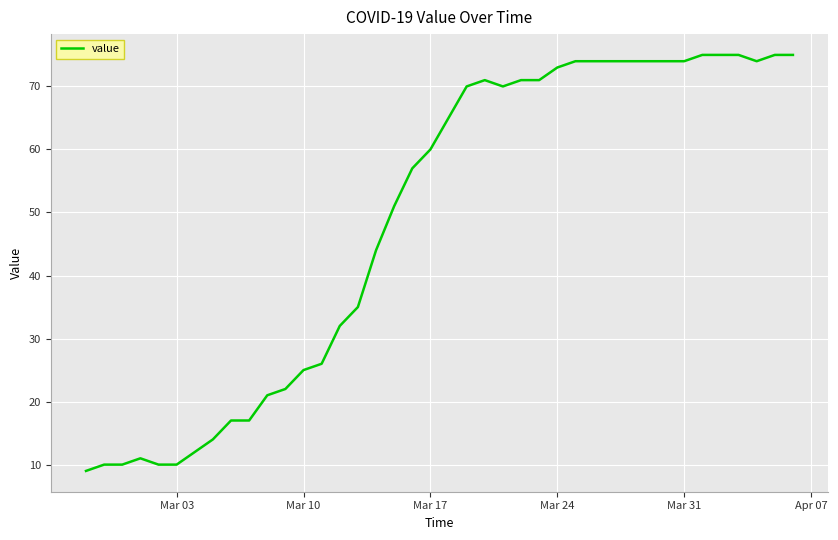

What is the difference between the maximum and minimum values?

66